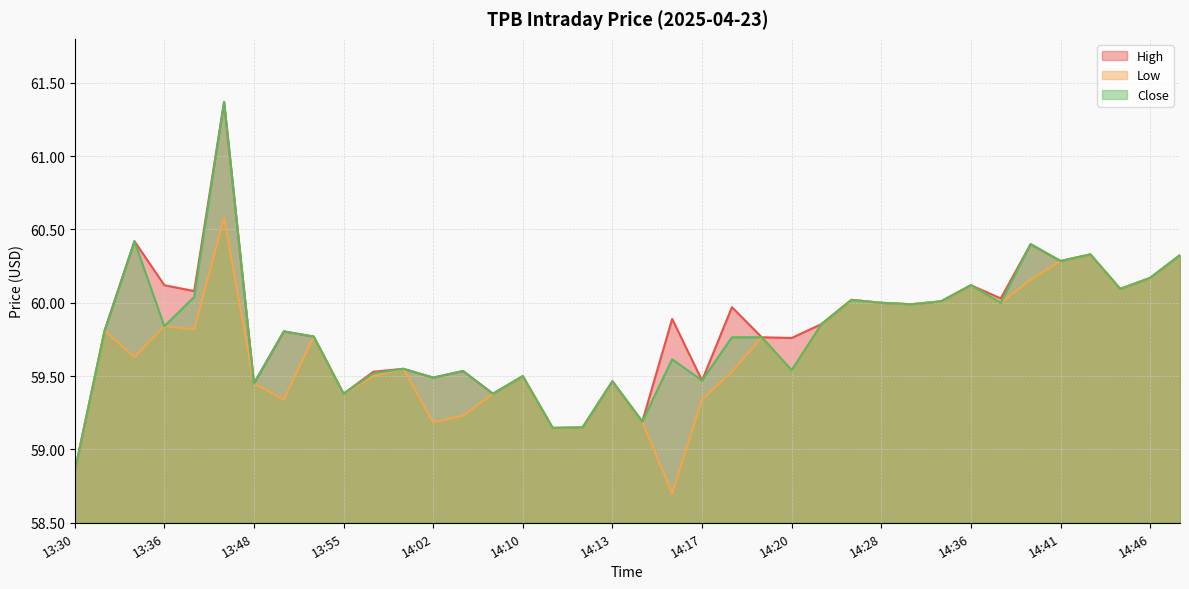

Where does the Low series first go above 59?

13:32